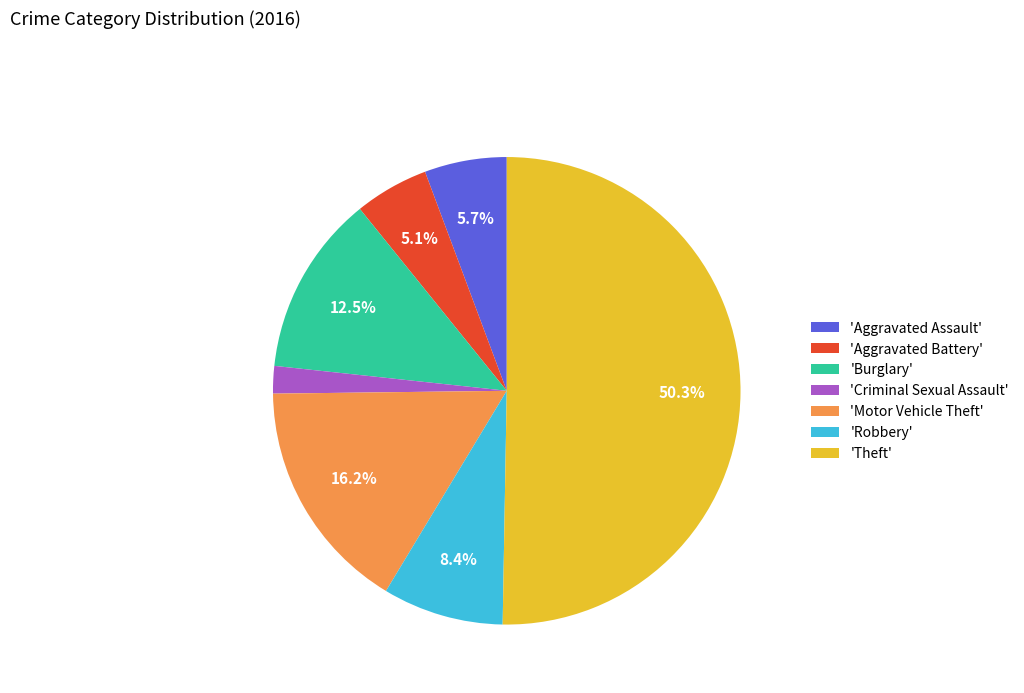

How many segments does this pie chart have?

7